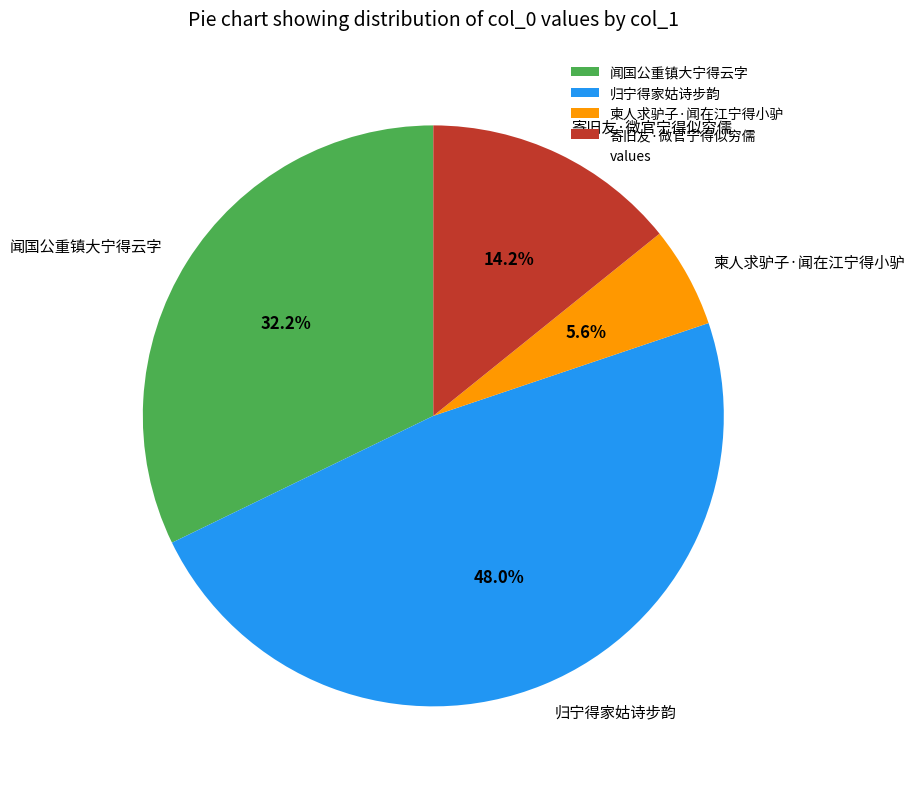

To the nearest percent, what is the average slice percentage?

25%